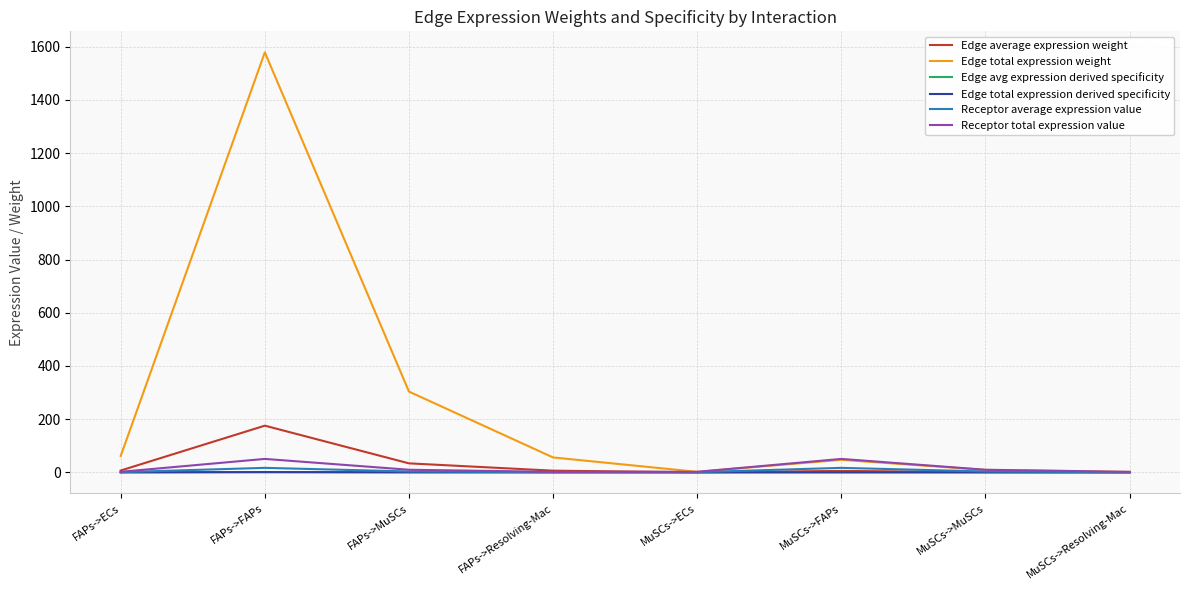

Which series has the largest range (max minus min)?

Edge total expression weight